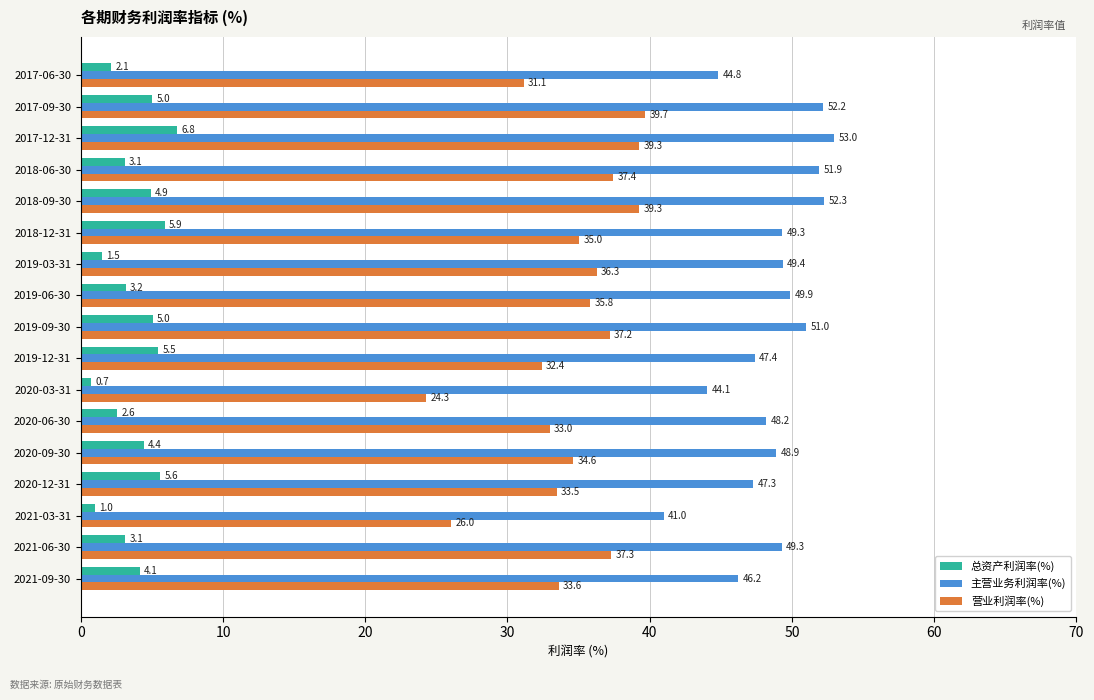

Which series has the largest range (max minus min)?

营业利润率(%)